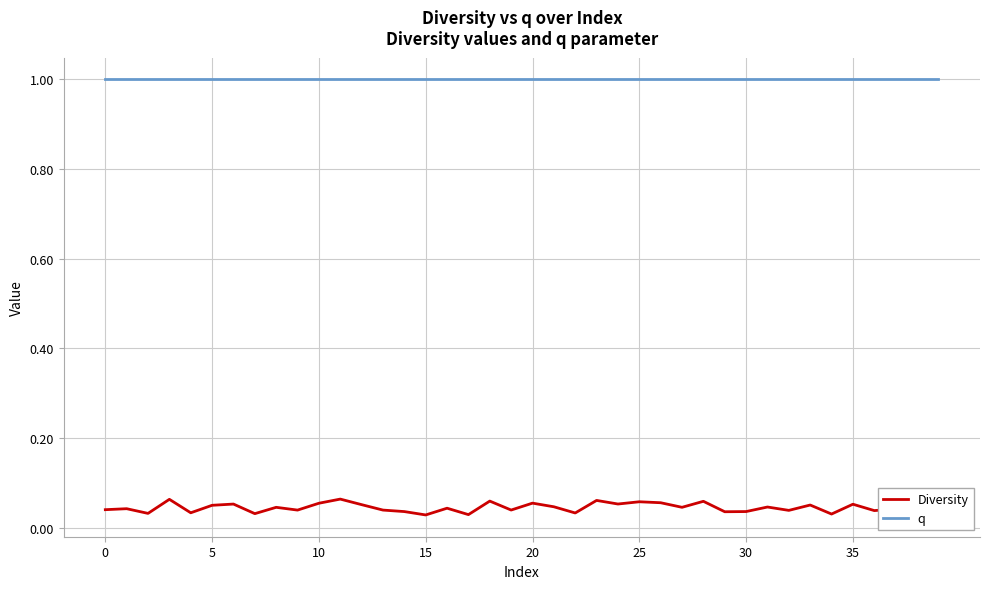

Which series has the largest range (max minus min)?

Diversity